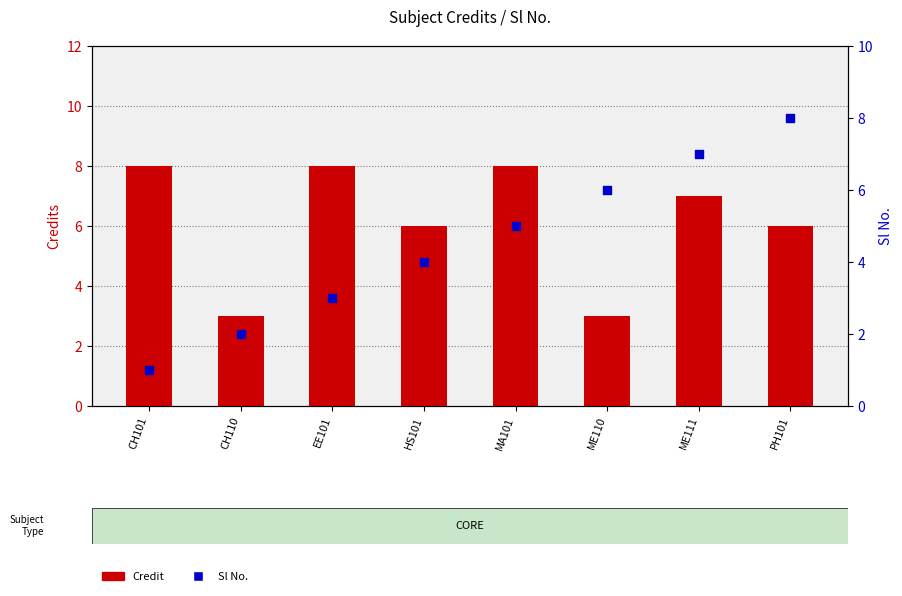

Which series reaches the maximum Y coordinate?

Credit